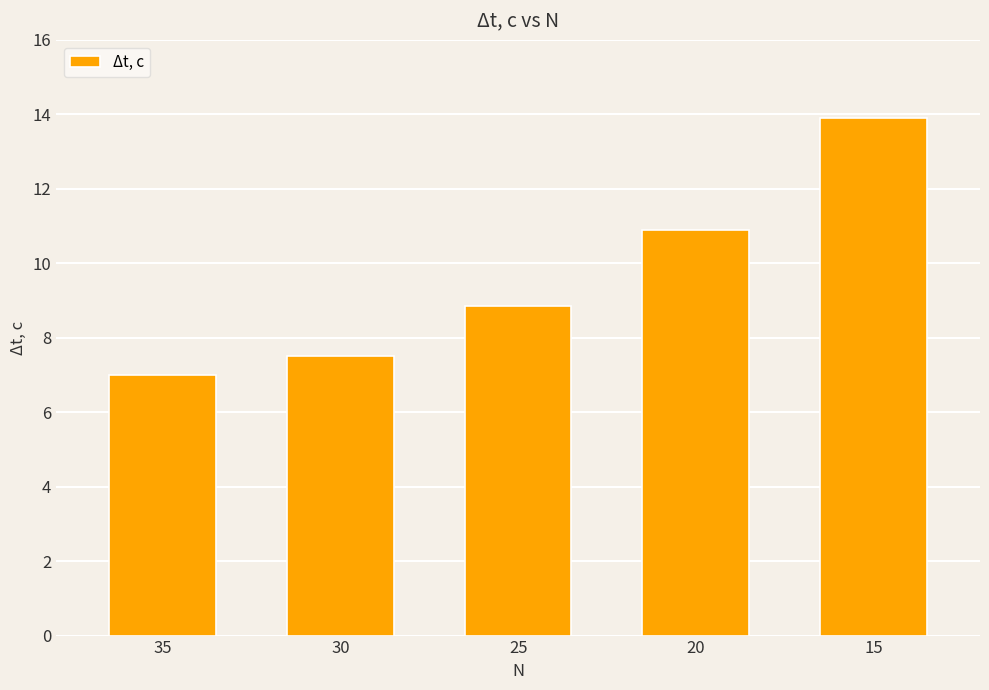

What is the difference between the second highest and minimum values?

3.9